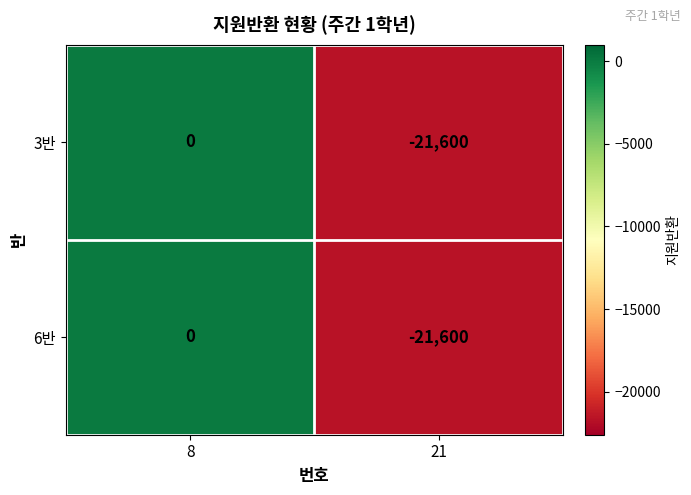

The 6반 series shows -32367 at 21. True or false?

False